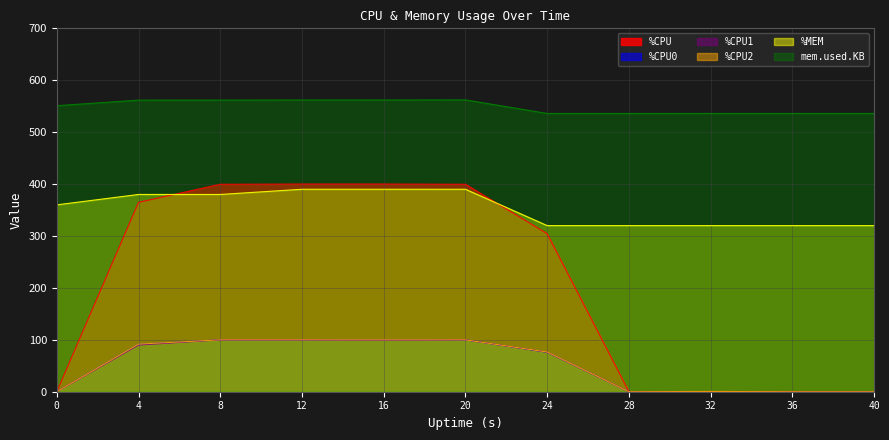

True or false: %MEM and mem.used.KB intersect in this chart.

False